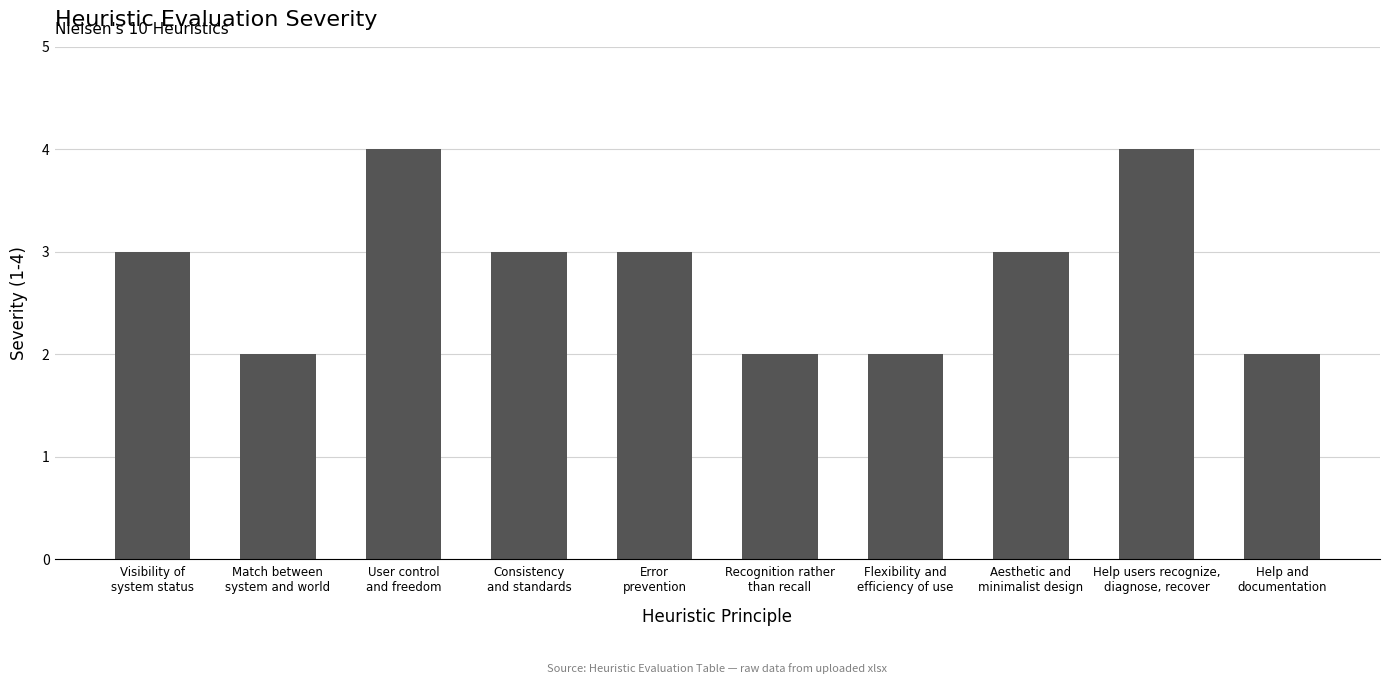

True or false: the data shows 5 at Consistency
and standards.

False